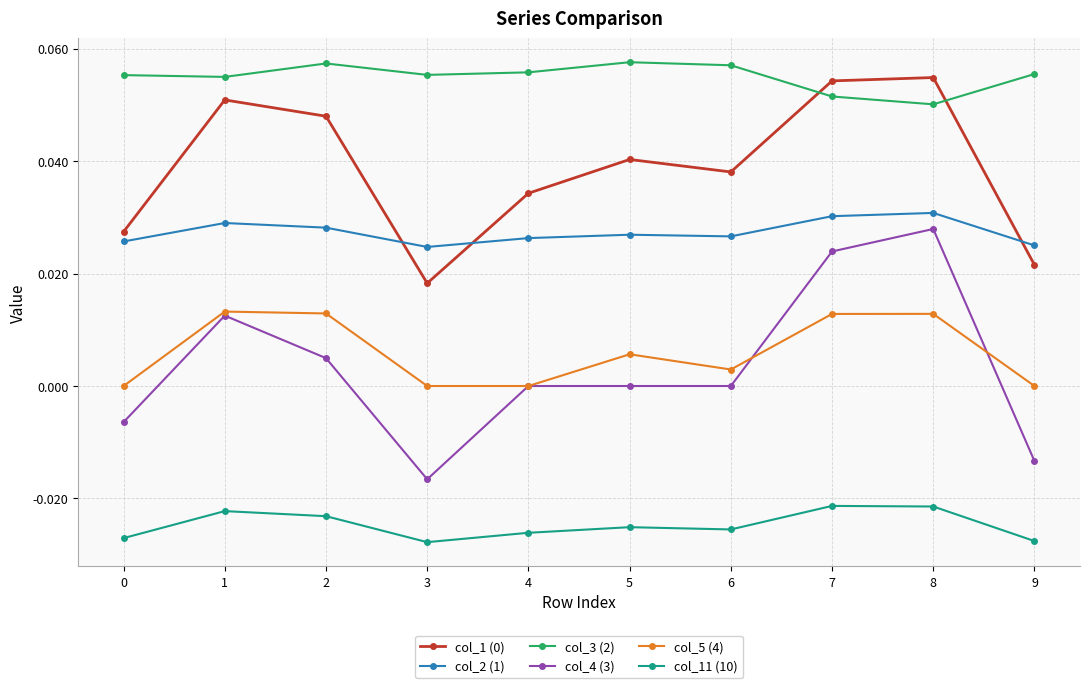

How many series are shown in this chart?

6